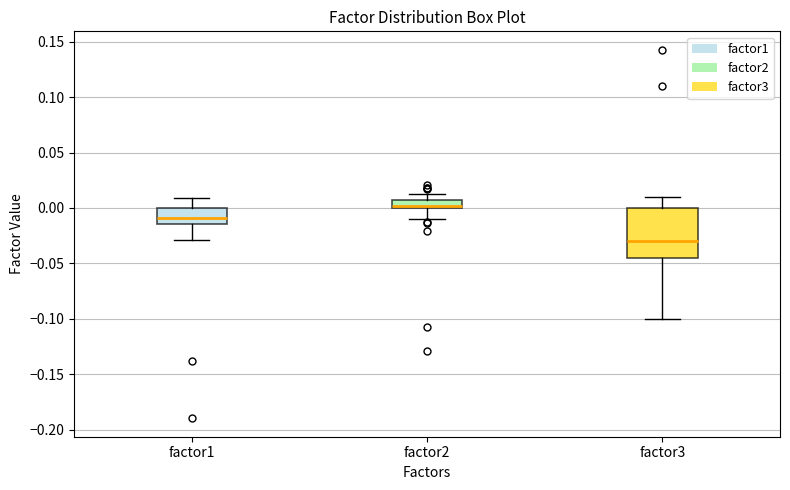

Which box is the tallest, from its lower edge to its upper edge?

factor3